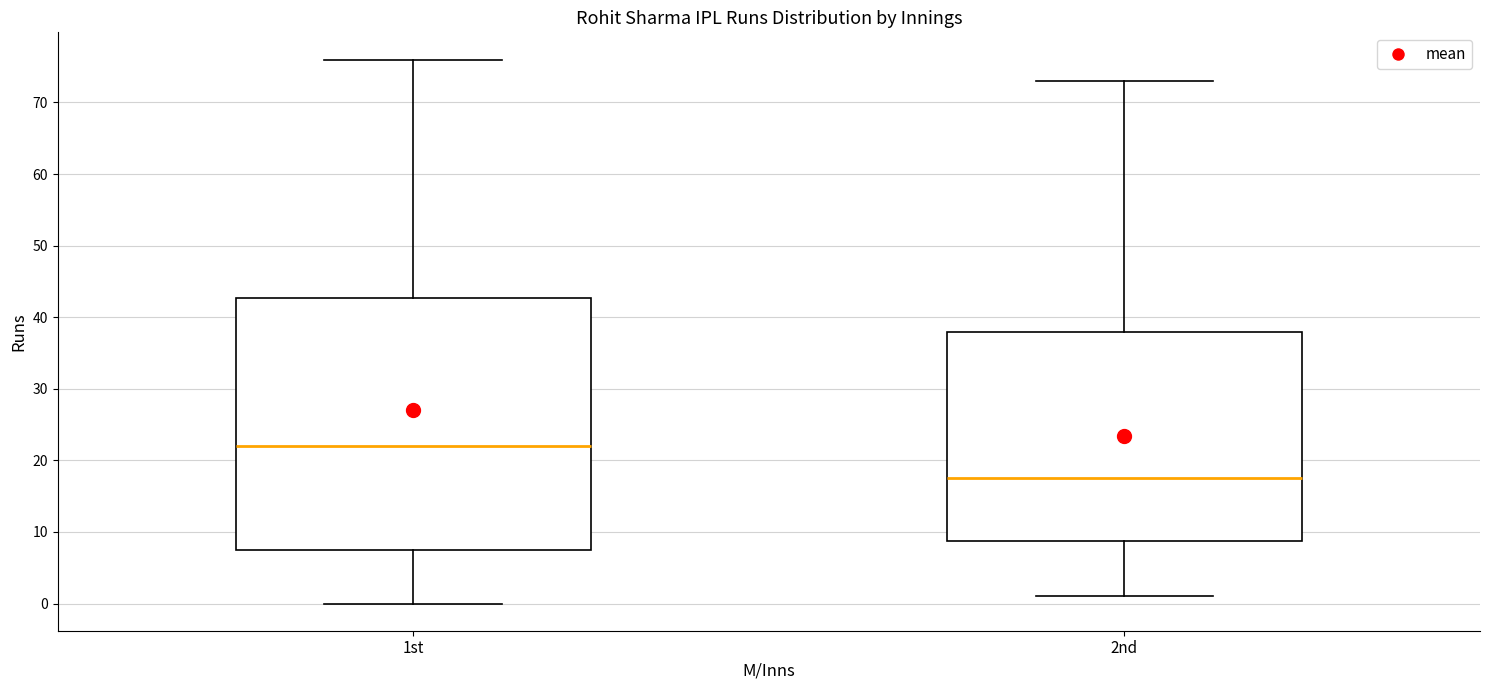

Comparing the boxes themselves (not the whiskers), which one is the tallest?

1st